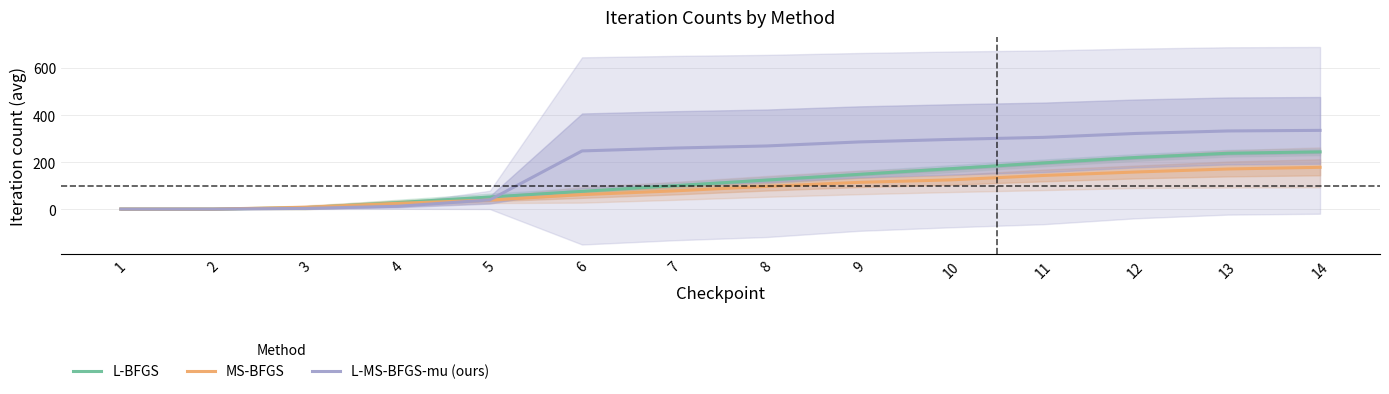

True or false: L-MS-BFGS-mu (ours) and L-BFGS intersect in this chart.

True